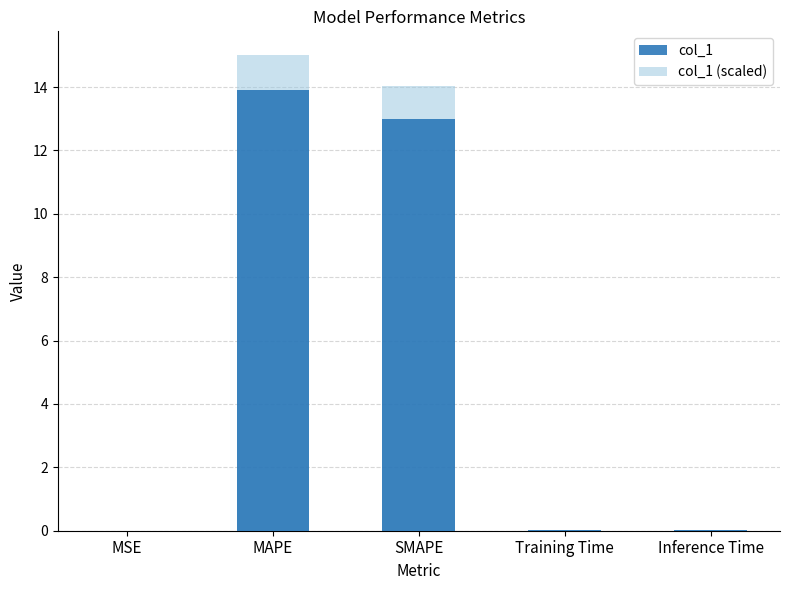

Is it true that the value at MSE is 0.0?

True